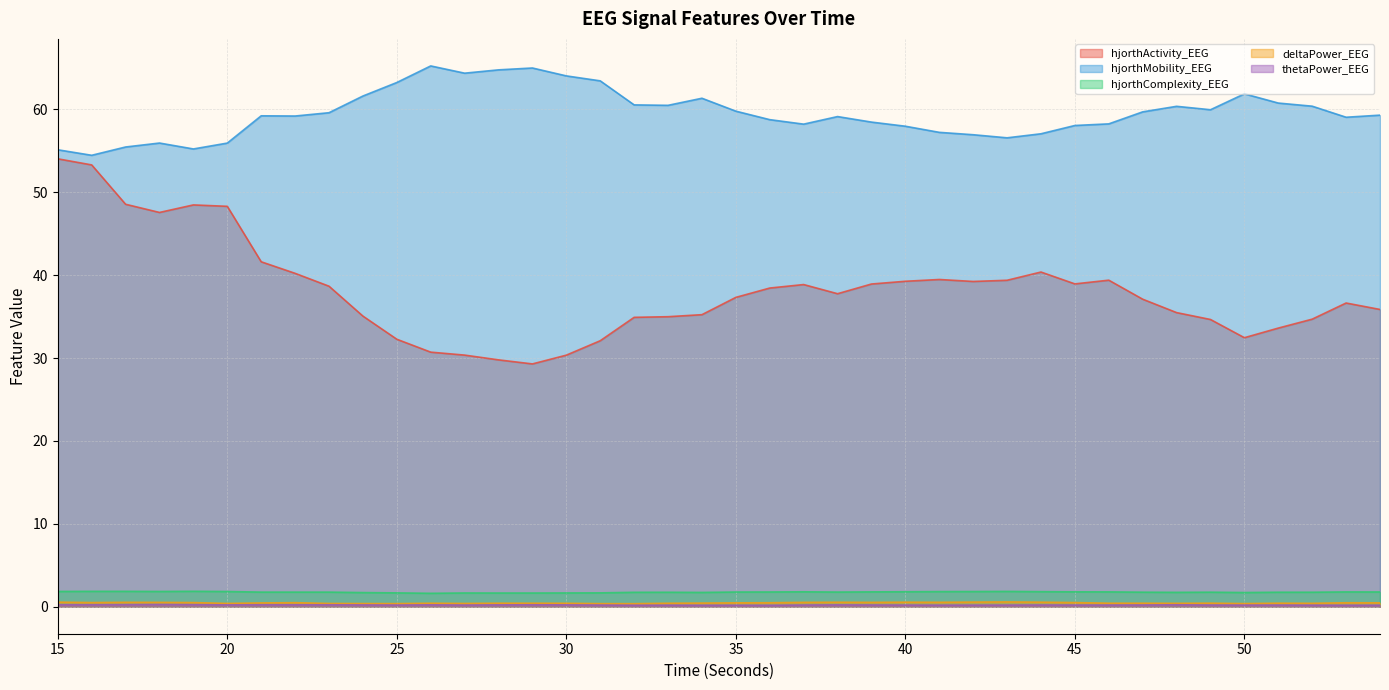

Reading right to left, transcribe all the data shown in this chart.

hjorthActivity_EEG: 35.9	36.6	34.7	33.6	32.5	34.7	35.5	37.1	39.4	38.9	40.4	39.4	39.2	39.5	39.3	38.9	37.8	38.9	38.4	37.3	35.2	35.0	34.9	32.1	30.4	29.3	29.8	30.4	30.7	32.3	35.1	38.7	40.2	41.6	48.3	48.5	47.6	48.6	53.3	54.0
hjorthMobility_EEG: 59.3	59.1	60.4	60.8	61.9	60.0	60.4	59.7	58.3	58.1	57.1	56.6	56.9	57.2	58.0	58.5	59.1	58.2	58.8	59.8	61.3	60.5	60.5	63.4	64.0	65.0	64.8	64.4	65.3	63.2	61.6	59.6	59.2	59.2	55.9	55.2	55.9	55.5	54.5	55.1
hjorthComplexity_EEG: 1.8	1.8	1.7	1.7	1.7	1.7	1.7	1.7	1.8	1.8	1.8	1.8	1.8	1.8	1.8	1.8	1.8	1.8	1.8	1.8	1.7	1.7	1.7	1.7	1.7	1.6	1.6	1.7	1.6	1.7	1.7	1.8	1.8	1.8	1.8	1.9	1.8	1.9	1.9	1.8
deltaPower_EEG: 0.5	0.5	0.4	0.4	0.4	0.4	0.4	0.4	0.4	0.5	0.5	0.6	0.6	0.5	0.5	0.5	0.5	0.5	0.5	0.5	0.4	0.4	0.4	0.4	0.4	0.4	0.4	0.4	0.4	0.4	0.4	0.4	0.5	0.5	0.4	0.5	0.5	0.5	0.5	0.5
thetaPower_EEG: 0.2	0.2	0.2	0.2	0.2	0.2	0.2	0.2	0.2	0.2	0.2	0.2	0.2	0.2	0.2	0.2	0.2	0.2	0.2	0.2	0.2	0.2	0.2	0.2	0.2	0.2	0.2	0.2	0.2	0.2	0.2	0.2	0.2	0.2	0.2	0.2	0.3	0.2	0.2	0.2